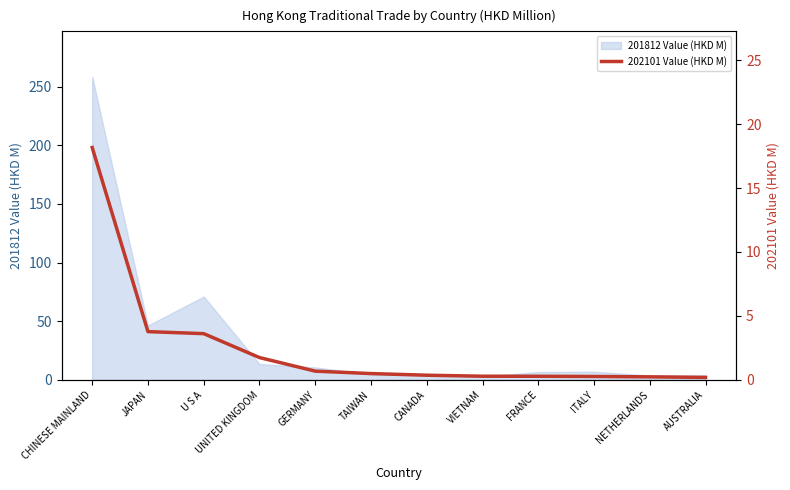

What is the sum of all values?

30.1